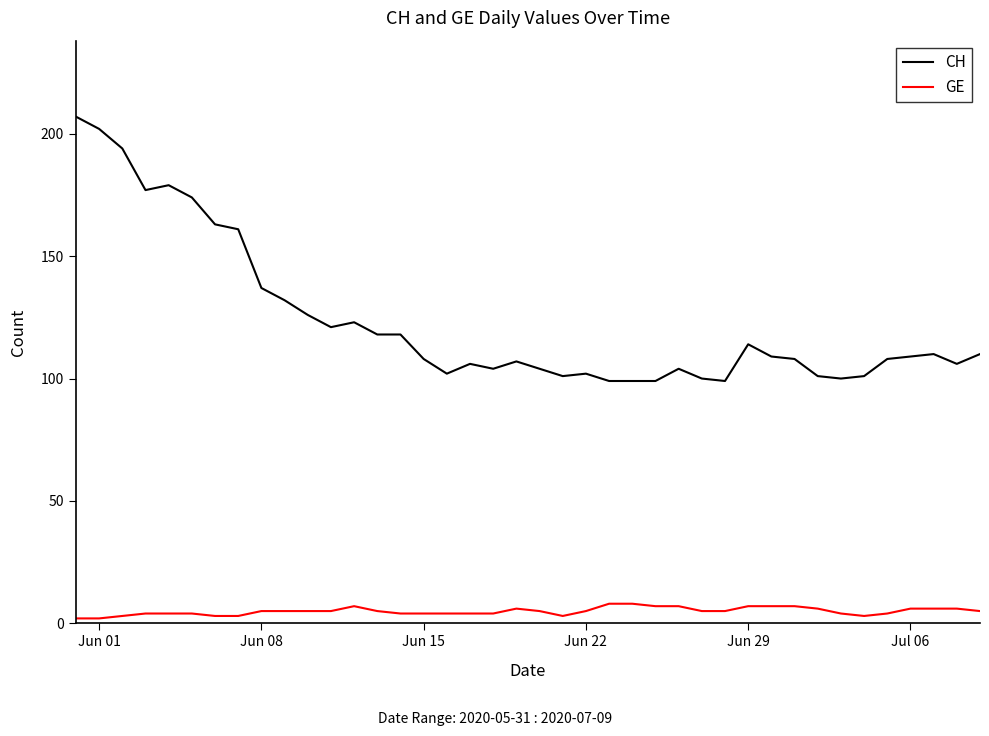

What is the lowest value of the CH series?

99